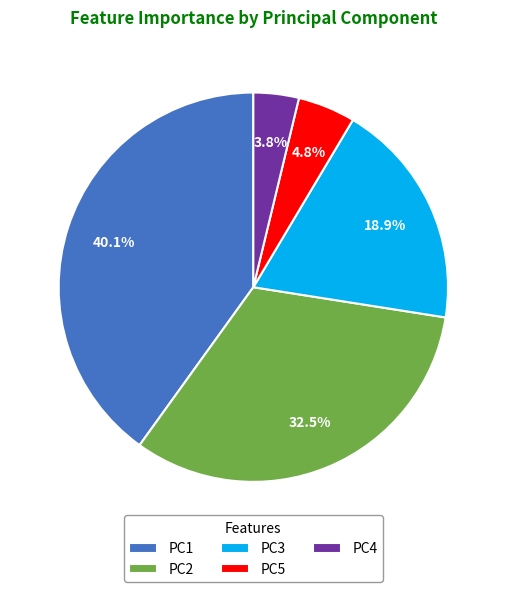

To the nearest percent, what is the combined percentage of PC5 and PC2?

37%